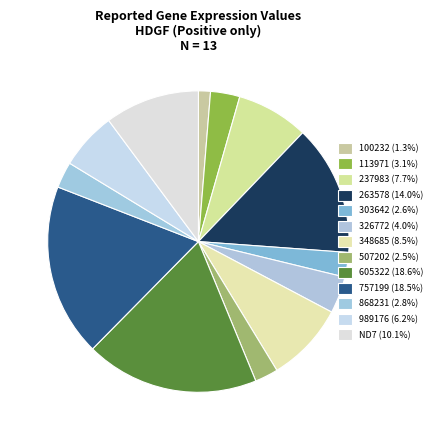

Does 757199 account for over 50% of the chart?

No